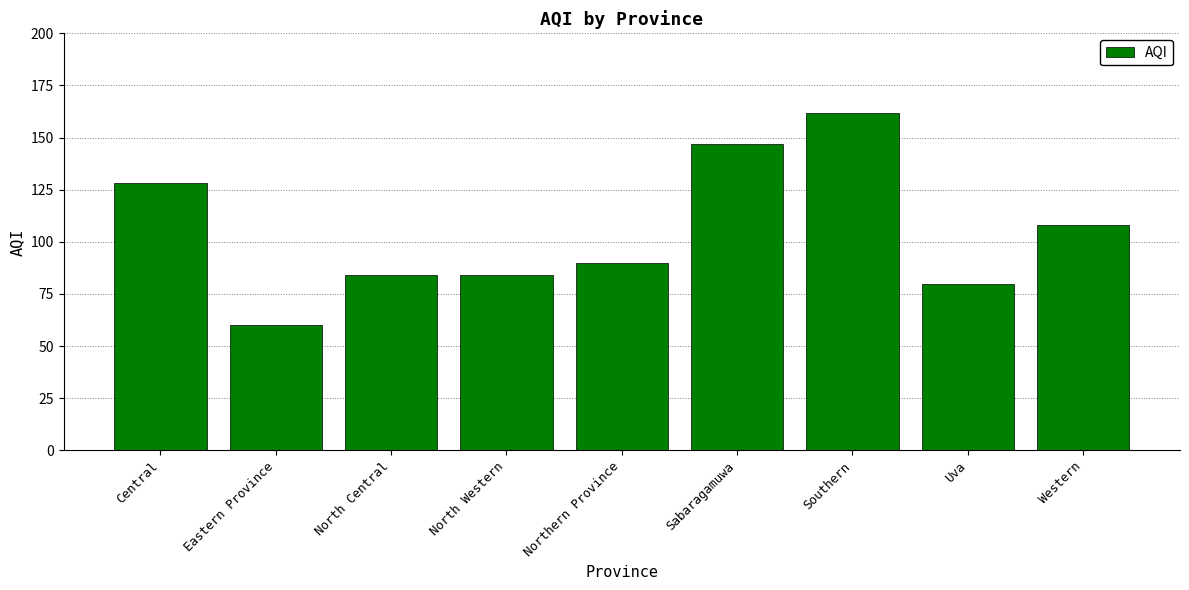

What is the change in value from Southern to Western?

-54